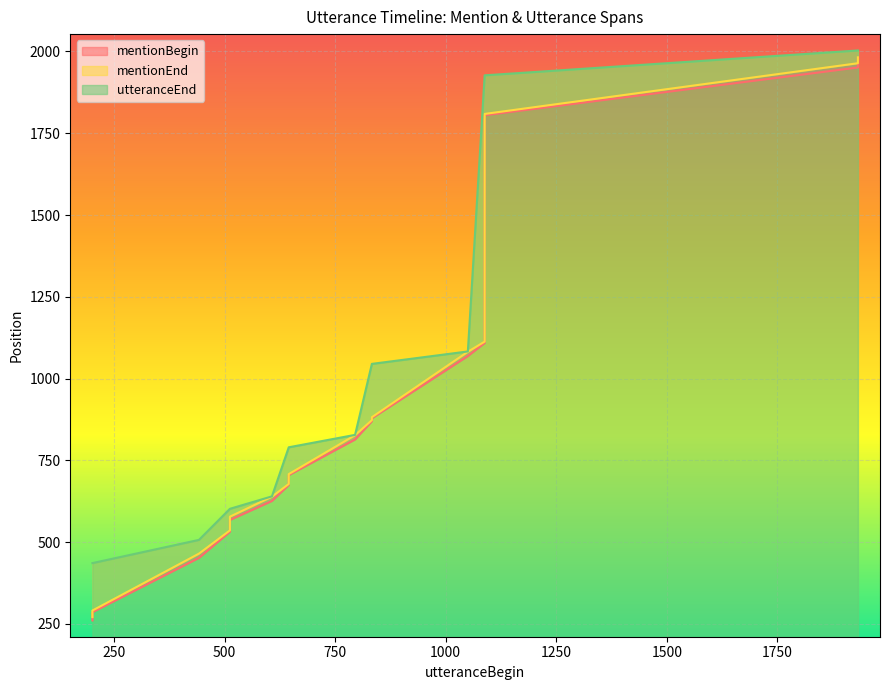

How many distinct data groups are displayed?

3